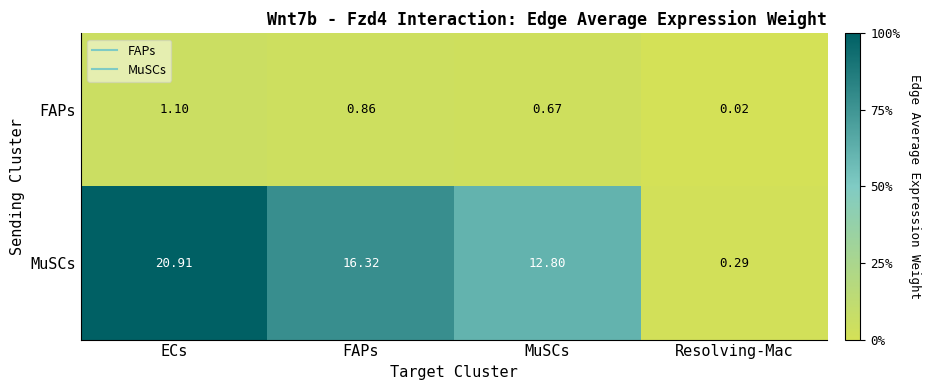

What is the maximum value shown in the chart?

20.9